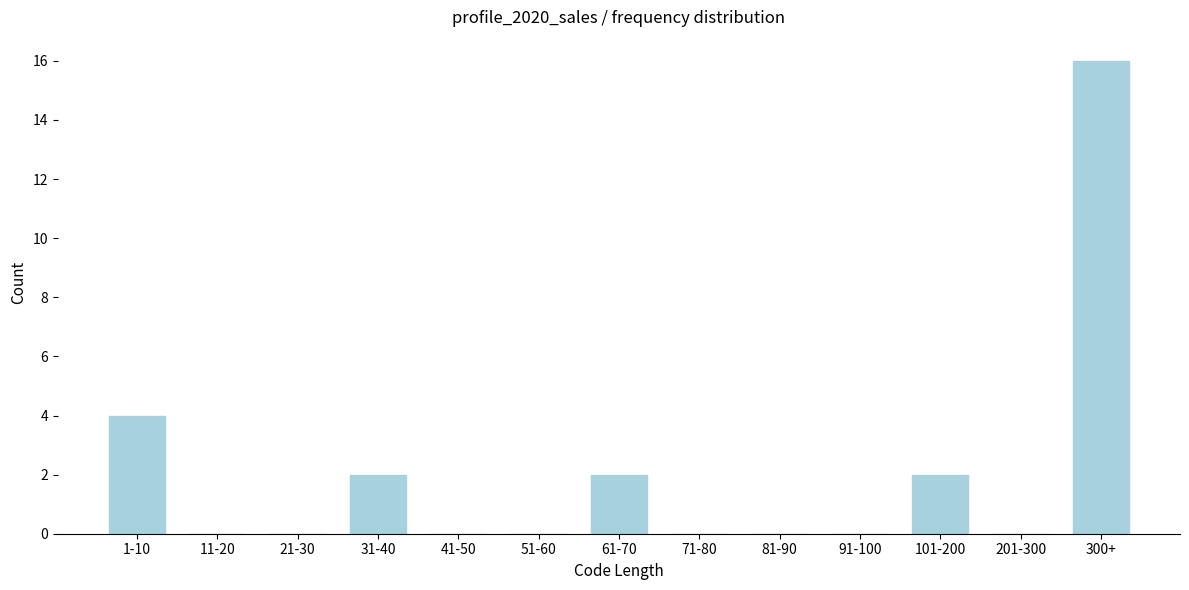

Reading right to left, transcribe all the data shown in this chart.

300+=16	201-300=0	101-200=2	91-100=0	81-90=0	71-80=0	61-70=2	51-60=0	41-50=0	31-40=2	21-30=0	11-20=0	1-10=4